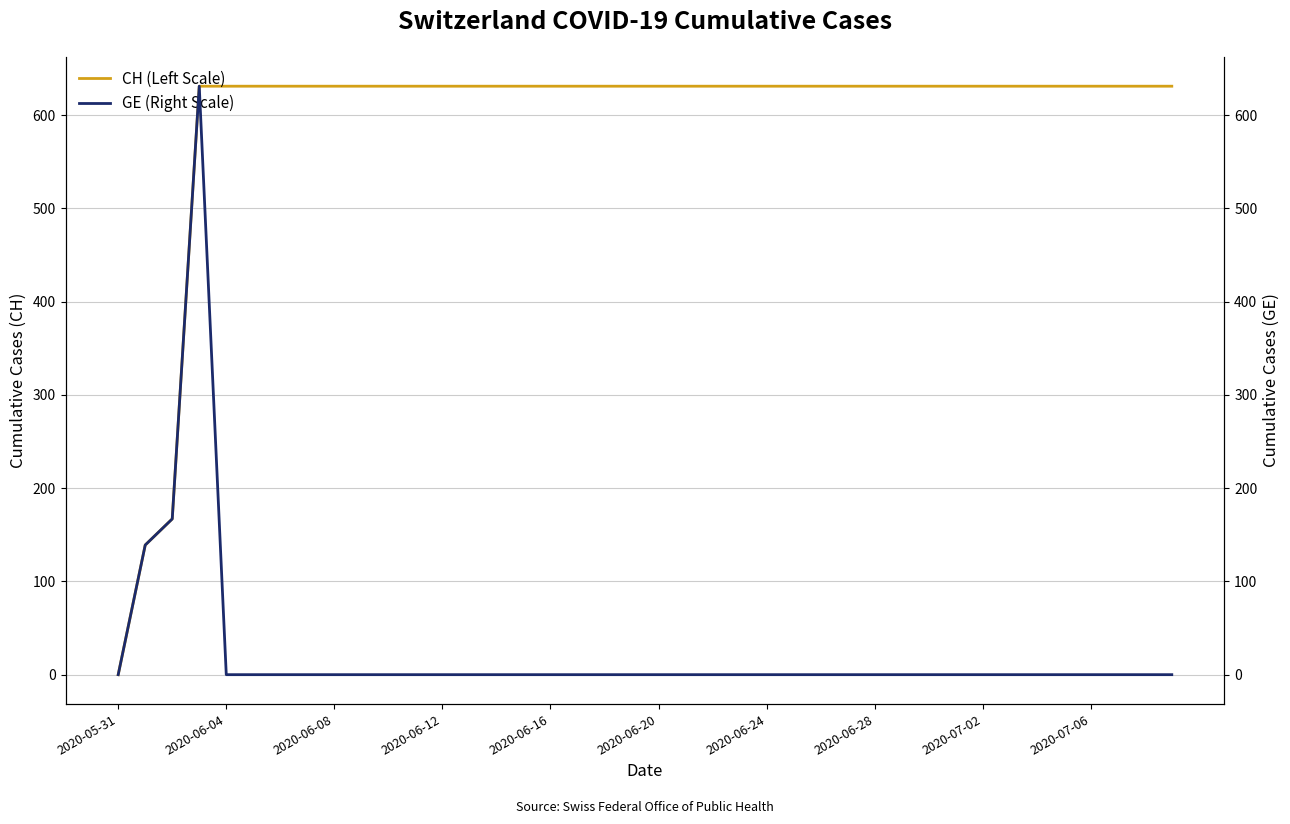

At which label does CH (Left Scale) reach its minimum?

2020-05-31